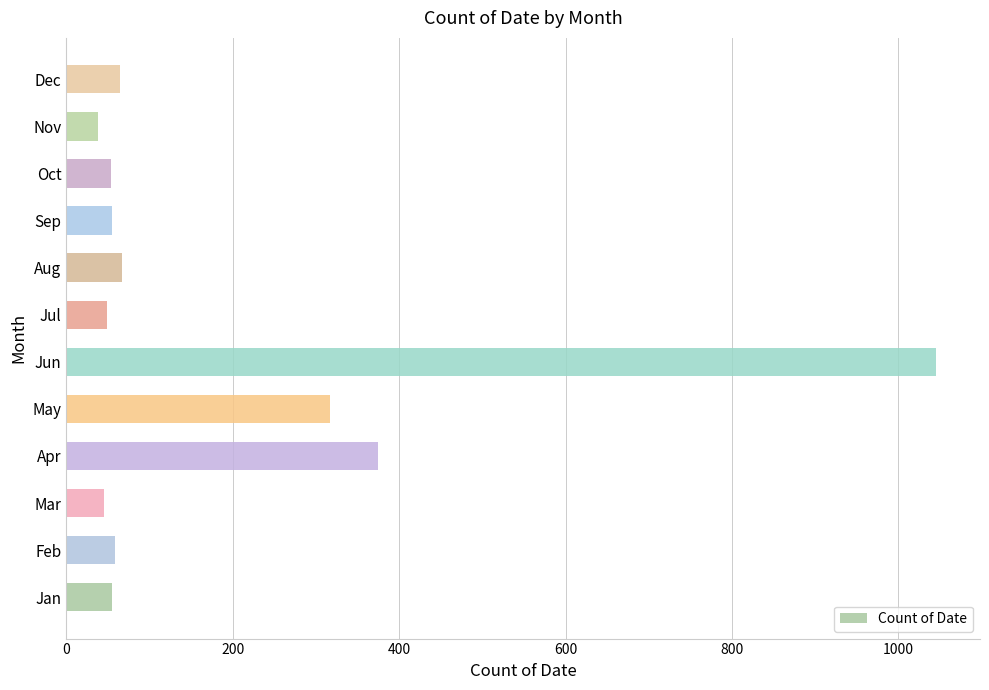

What is the ratio of the value at May to the value at Apr?

0.8